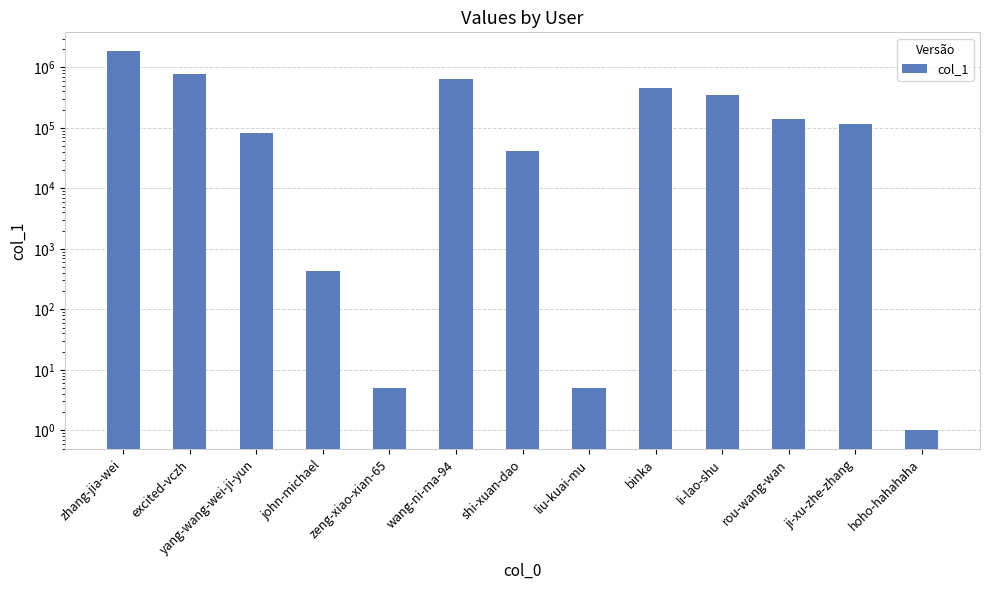

List the labels in order of value, smallest first.

hoho-hahahaha, zeng-xiao-xian-65, liu-kuai-mu, john-michael, shi-xuan-dao, yang-wang-wei-ji-yun, ji-xu-zhe-zhang, rou-wang-wan, li-lao-shu, binka, wang-ni-ma-94, excited-vczh, zhang-jia-wei